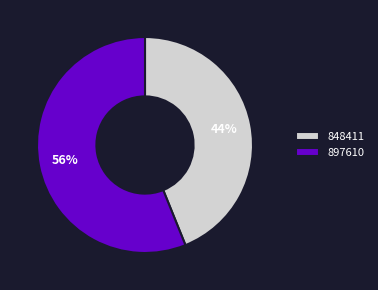

Is 897610 the majority of the pie?

Yes